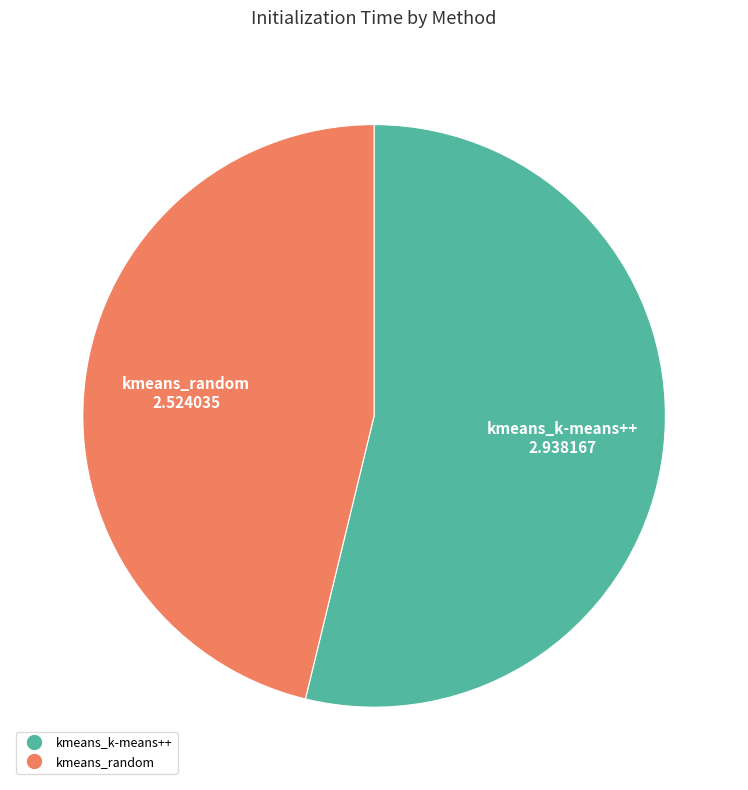

Which slice represents more than half of the pie?

kmeans_k-means++